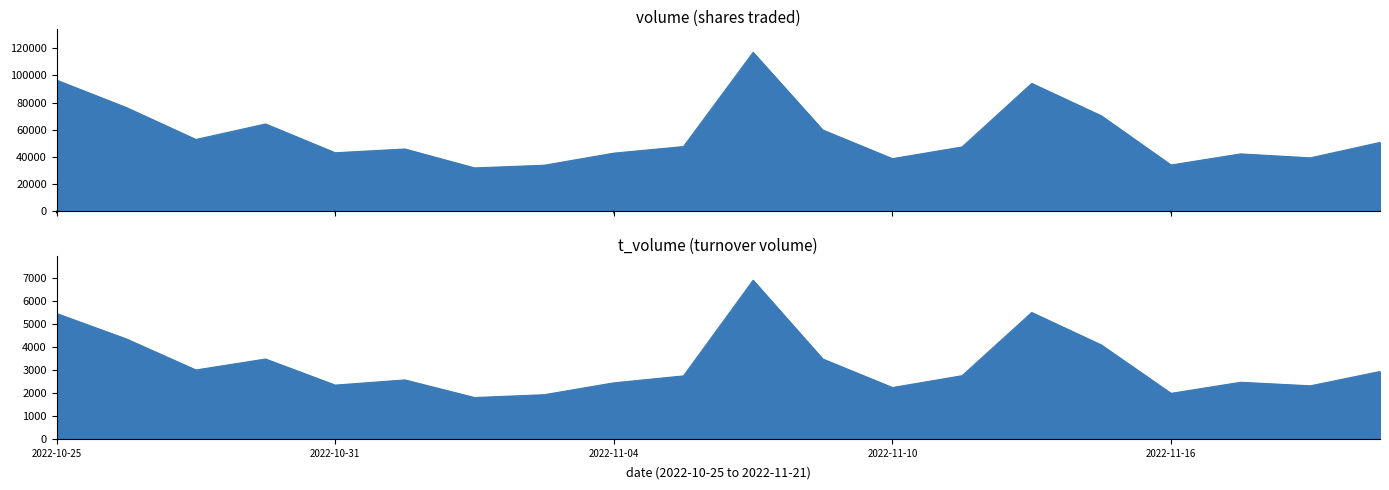

What is the label of the 4th point from the left?

2022-10-28